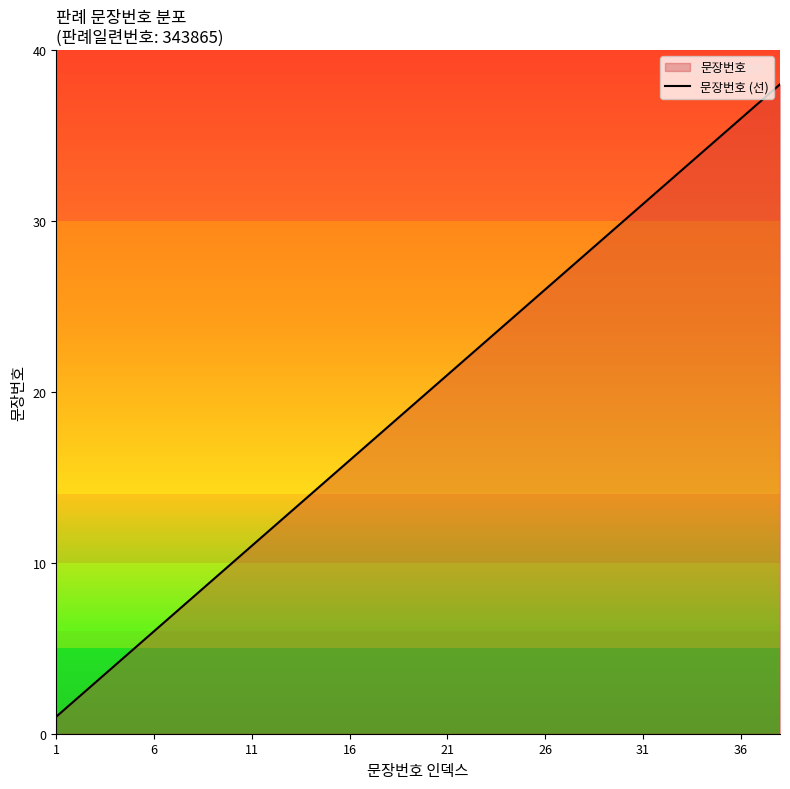

True or false: the data shows 14 at 26.

False